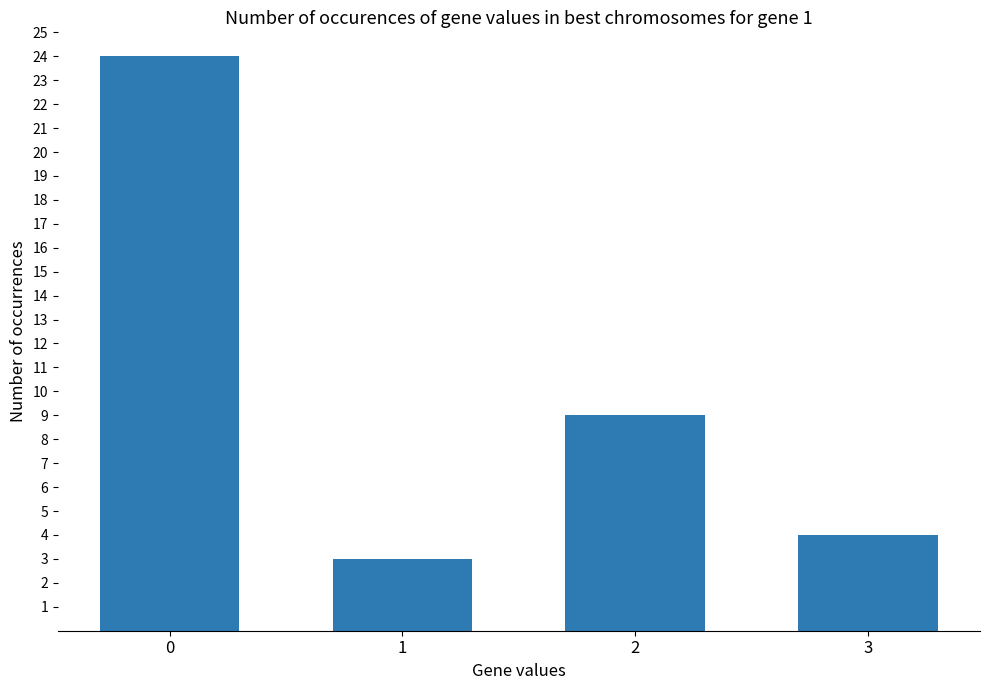

What is the approximate value at 3?

4